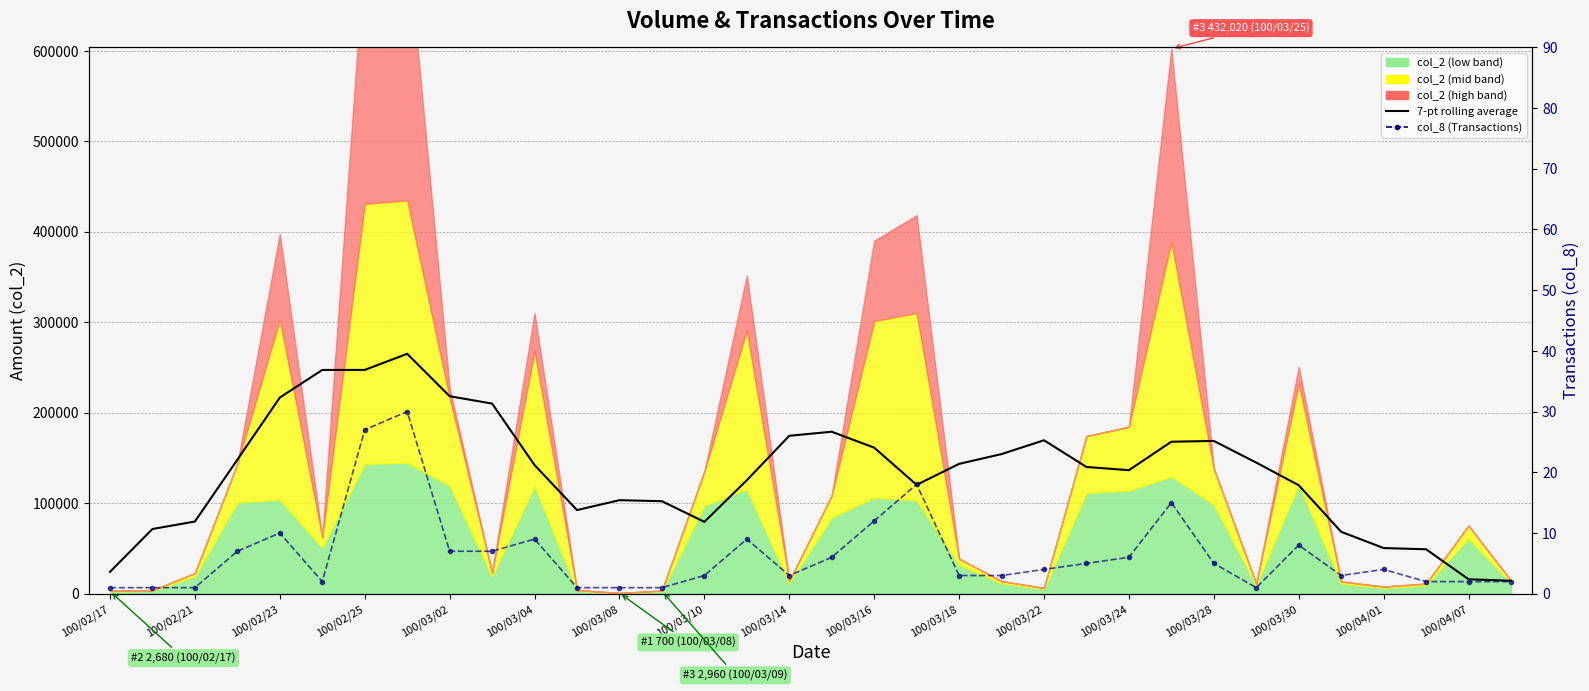

What position from the right is 100/02/17?

34